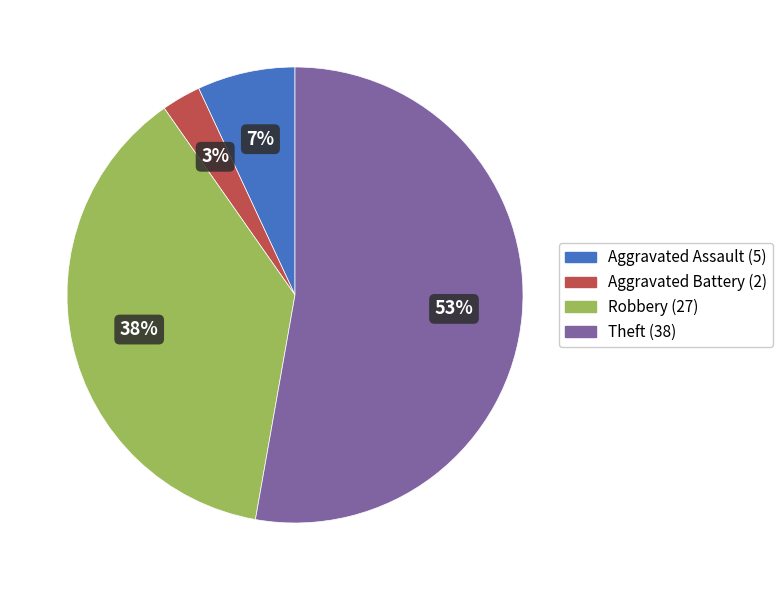

Does any single category account for the majority?

Yes